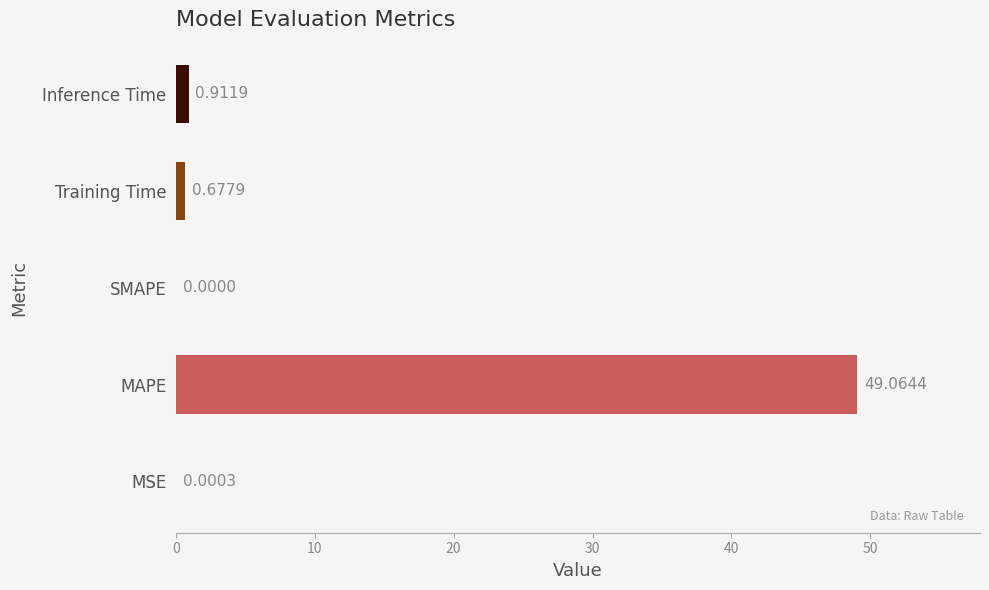

Which category has the highest value across all series?

MAPE